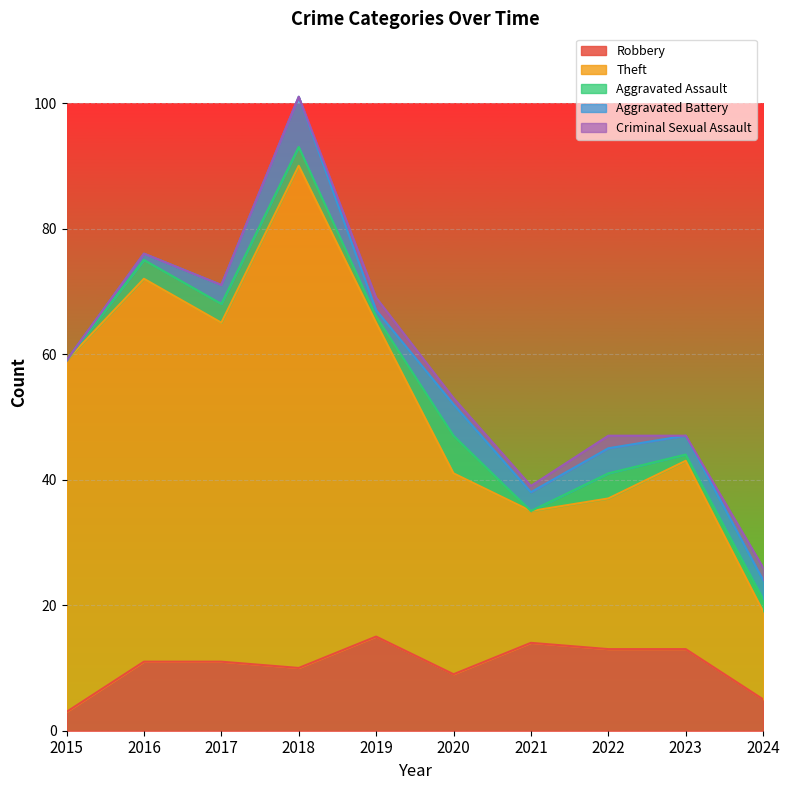

Reading right to left, transcribe all the data shown in this chart.

Robbery: 2024=5	2023=13	2022=13	2021=14	2020=9	2019=15	2018=10	2017=11	2016=11	2015=3
Theft: 2024=14	2023=30	2022=24	2021=21	2020=32	2019=50	2018=80	2017=54	2016=61	2015=56
Aggravated Assault: 2024=2	2023=1	2022=4	2021=0	2020=6	2019=1	2018=3	2017=3	2016=3	2015=0
Aggravated Battery: 2024=3	2023=3	2022=4	2021=3	2020=5	2019=1	2018=8	2017=3	2016=1	2015=0
Criminal Sexual Assault: 2024=2	2023=0	2022=2	2021=1	2020=1	2019=2	2018=0	2017=0	2016=0	2015=0